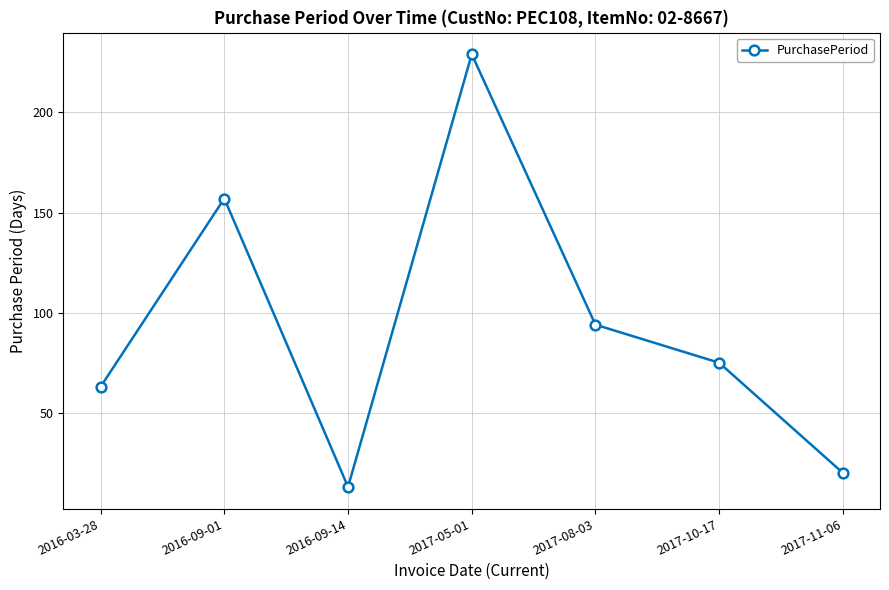

What is the label of the 7th point from the right?

2016-03-28